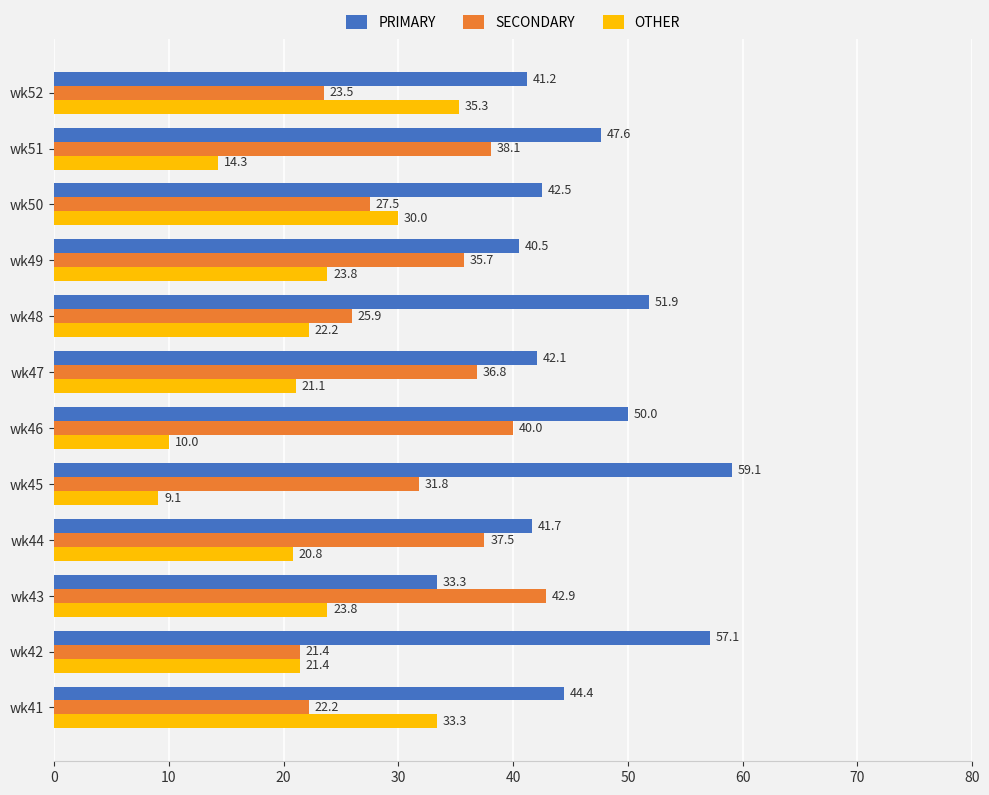

What is the sum of all PRIMARY values?

551.4